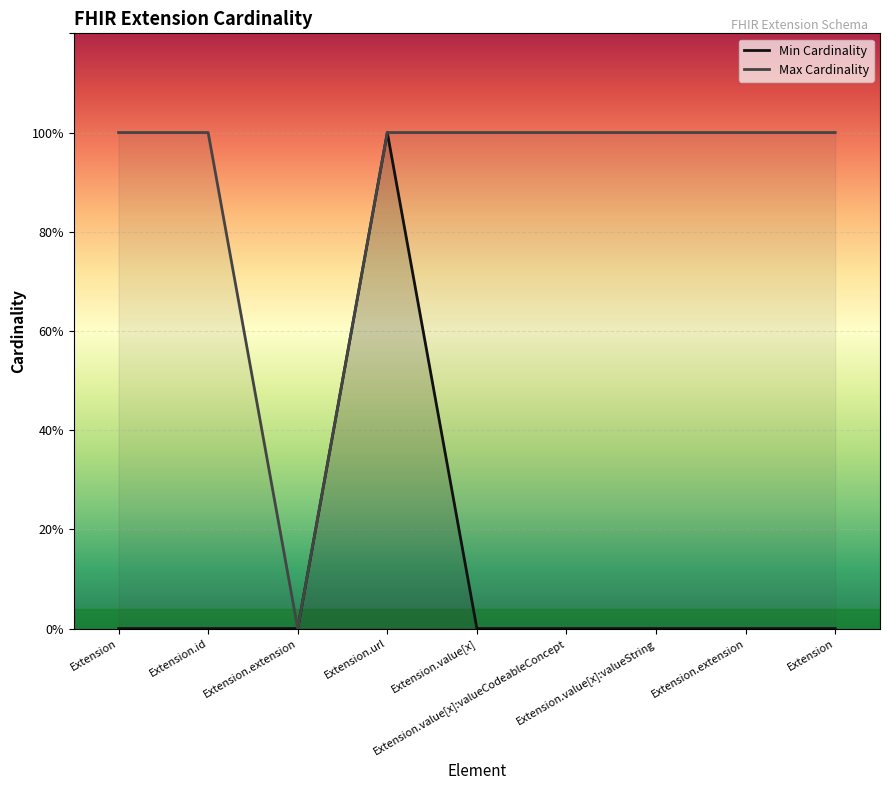

At which category is the sum across all series the highest?

Extension.url